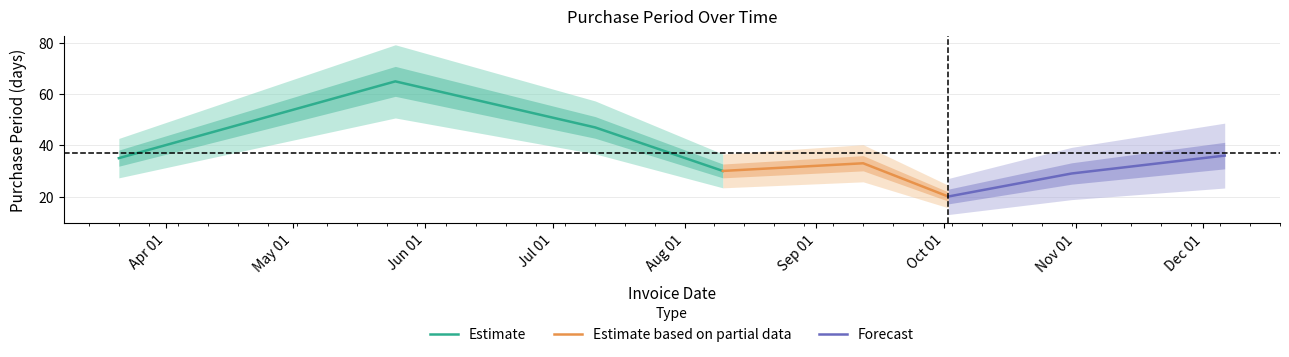

How many data points does each series have?

8